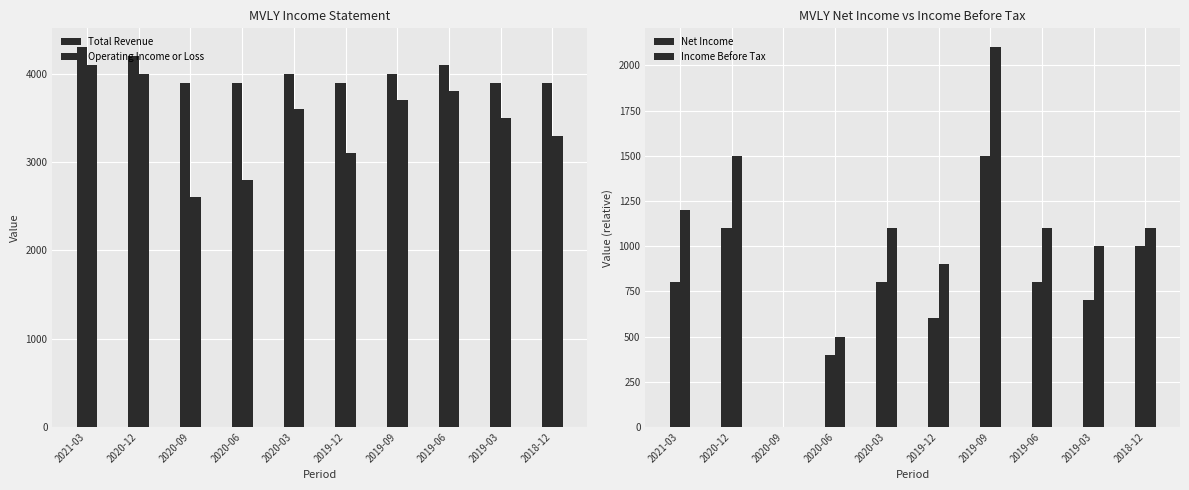

Reading left to right, extract all data points from this chart.

Total Revenue: 2021-03=4300	2020-12=4200	2020-09=3900	2020-06=3900	2020-03=4000	2019-12=3900	2019-09=4000	2019-06=4100	2019-03=3900	2018-12=3900
Operating Income or Loss: 2021-03=4100	2020-12=4000	2020-09=2600	2020-06=2800	2020-03=3600	2019-12=3100	2019-09=3700	2019-06=3800	2019-03=3500	2018-12=3300
Net Income: 2021-03=800	2020-12=1100	2020-09=0	2020-06=400	2020-03=800	2019-12=600	2019-09=1500	2019-06=800	2019-03=700	2018-12=1000
Income Before Tax: 2021-03=1200	2020-12=1500	2020-09=0	2020-06=500	2020-03=1100	2019-12=900	2019-09=2100	2019-06=1100	2019-03=1000	2018-12=1100